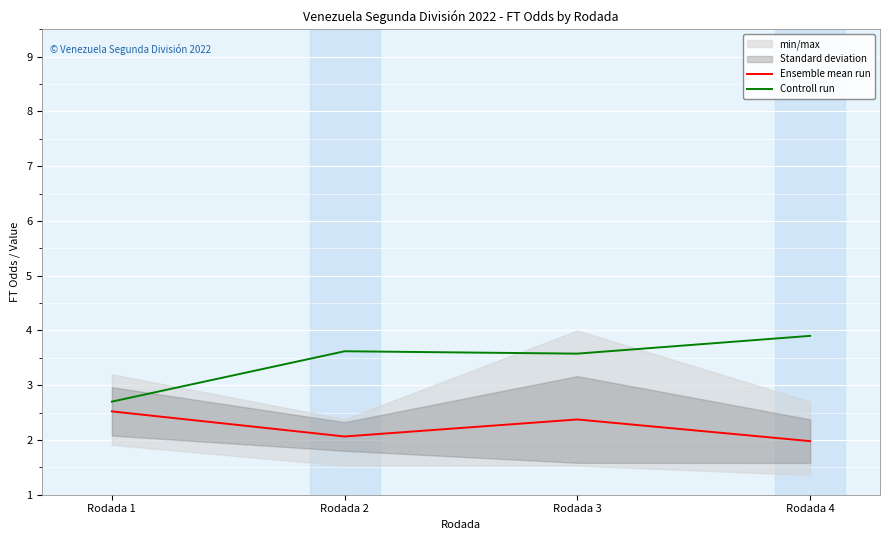

Reading left to right, what are all the values shown in this chart?

Ensemble mean run: 2.5	2.1	2.4	2.0
Controll run: 2.7	3.6	3.6	3.9